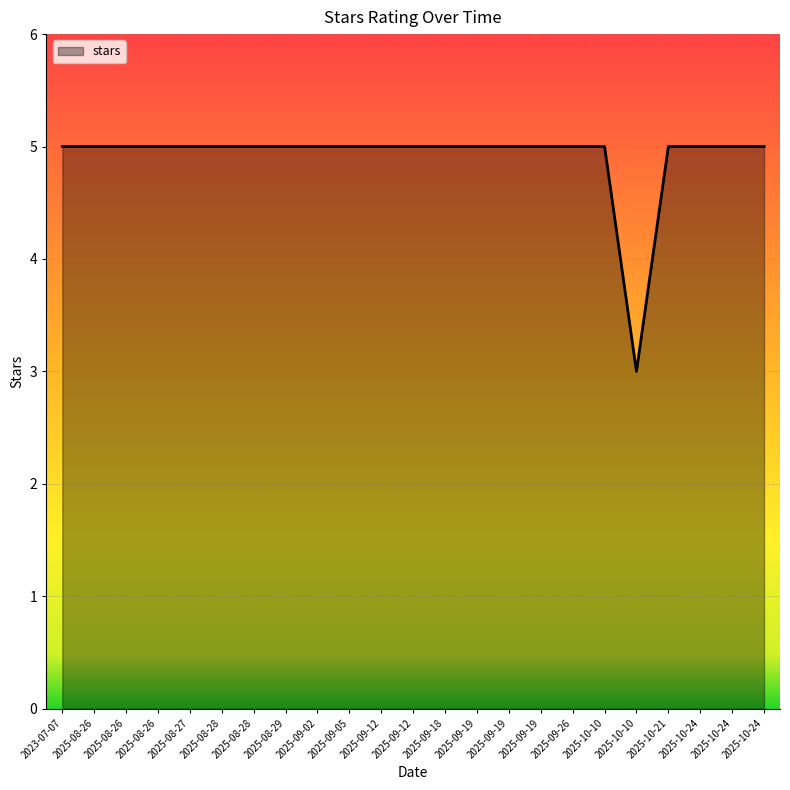

Reading right to left, extract all data points from this chart.

2025-10-24=5	2025-10-24=5	2025-10-24=5	2025-10-21=5	2025-10-10=3	2025-10-10=5	2025-09-26=5	2025-09-19=5	2025-09-19=5	2025-09-19=5	2025-09-18=5	2025-09-12=5	2025-09-12=5	2025-09-05=5	2025-09-02=5	2025-08-29=5	2025-08-28=5	2025-08-28=5	2025-08-27=5	2025-08-26=5	2025-08-26=5	2025-08-26=5	2023-07-07=5